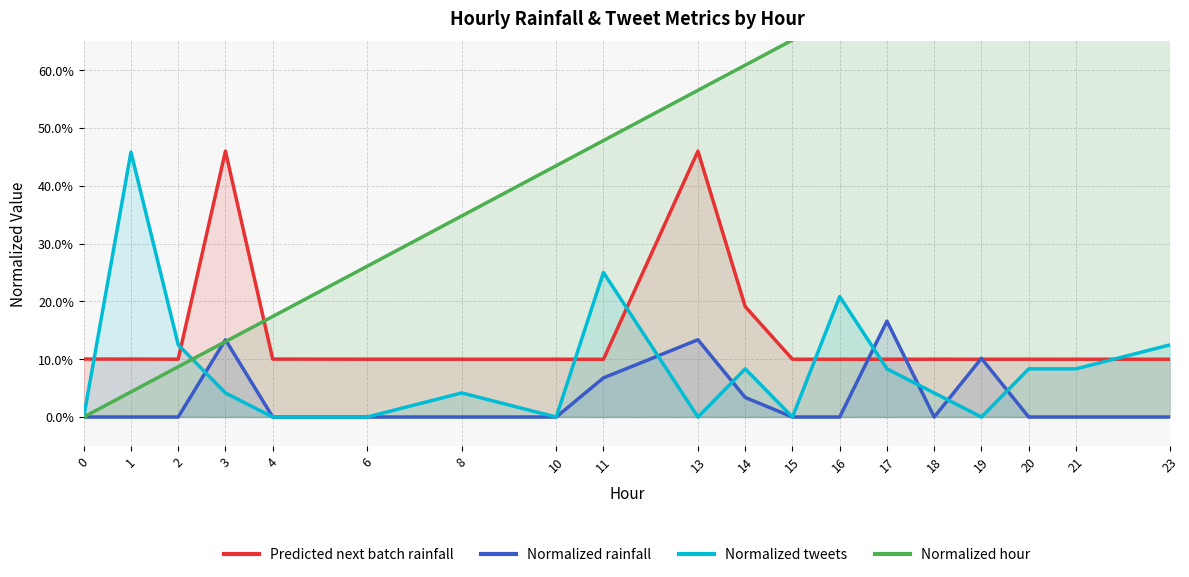

Which series has the largest total across all categories?

Normalized hour